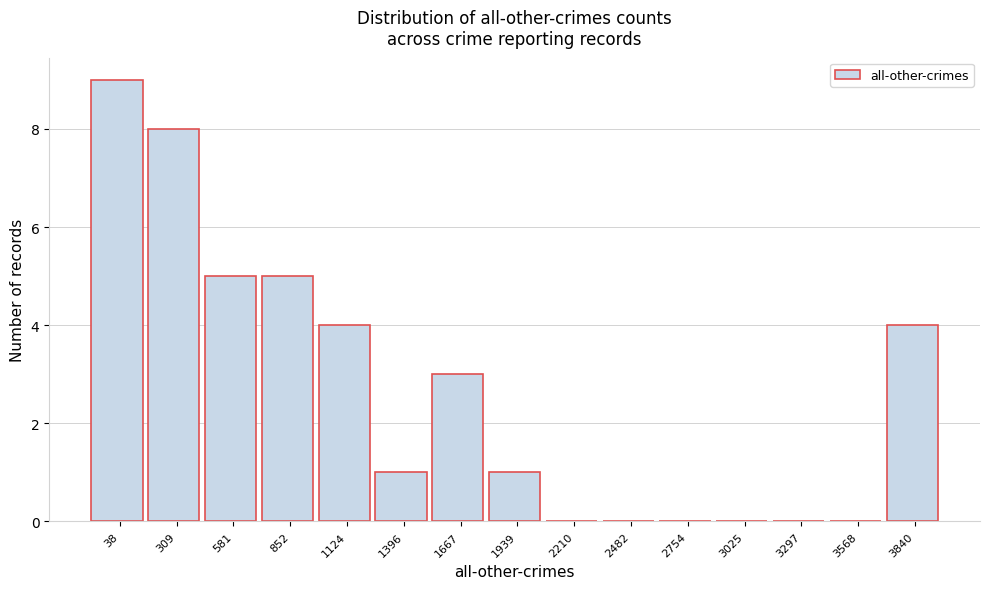

Reading left to right, extract all data points from this chart.

38=9	309=8	581=5	852=5	1124=4	1396=1	1667=3	1939=1	2210=0	2482=0	2754=0	3025=0	3297=0	3568=0	3840=4